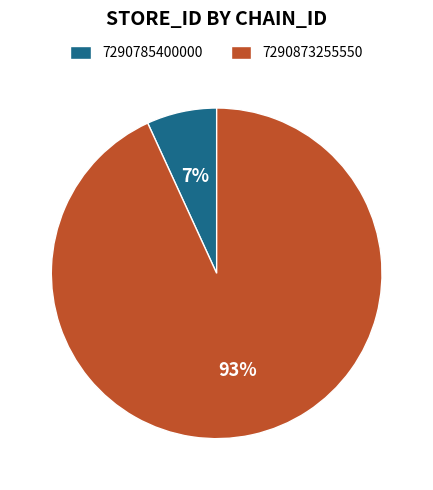

Is the sum of 7290785400000 and 7290873255550 greater than half?

Yes